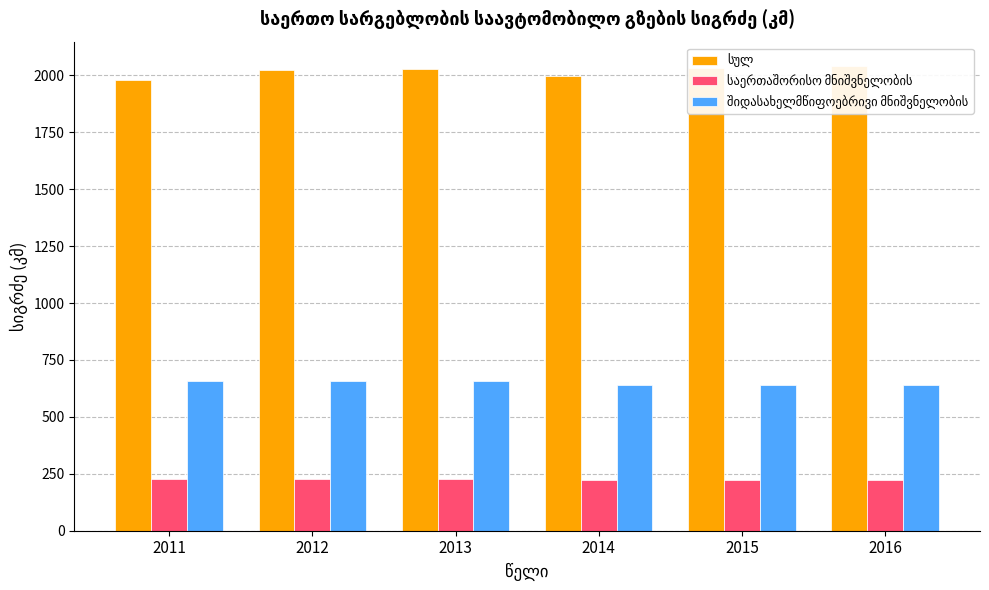

What is the average value of the საერთაშორისო მნიშვნელობის series?

225.5